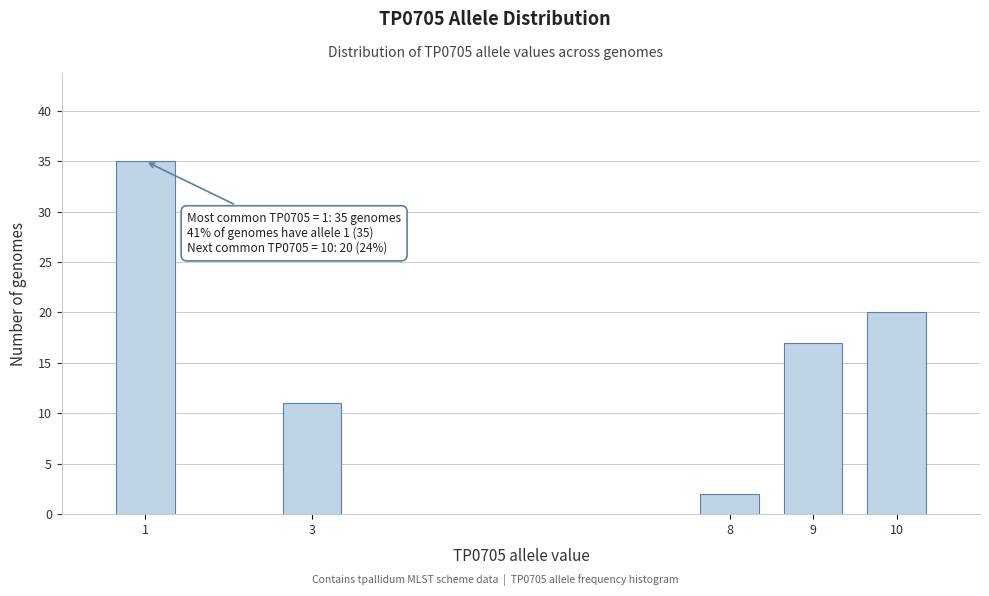

Reading left to right, extract all data points from this chart.

35	11	2	17	20